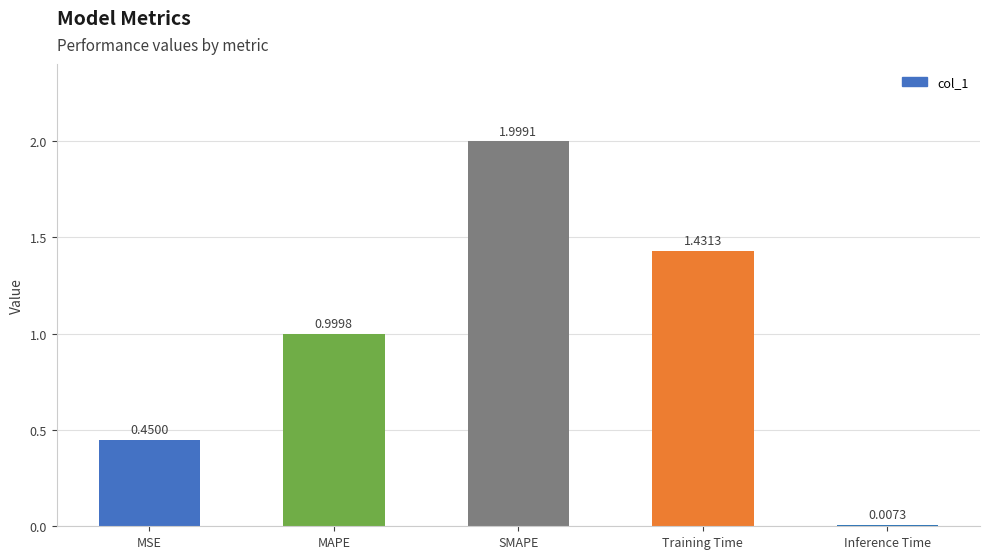

What is the label of the 3rd bar from the left?

SMAPE